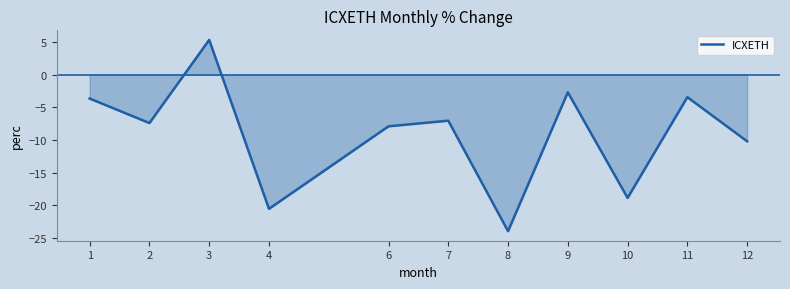

What is the greatest value displayed?

5.4